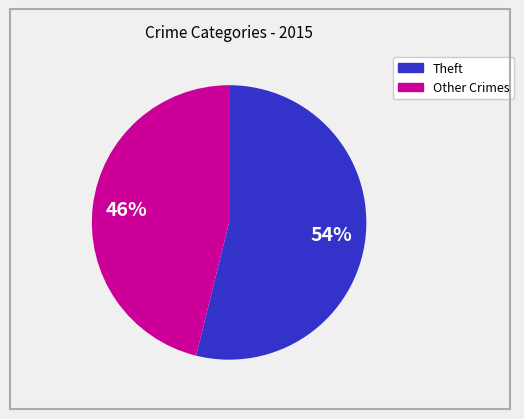

To the nearest percent, what is the difference between the largest and smallest slice percentages?

8%